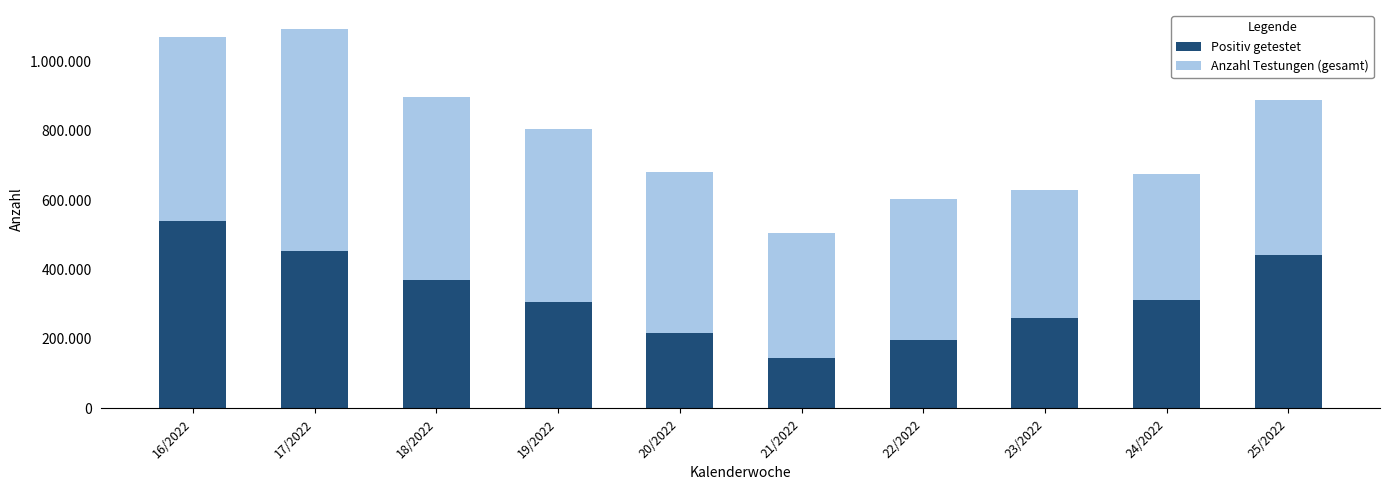

The value of Anzahl Testungen (gesamt) at 17/2022 is 148408. True or false?

False